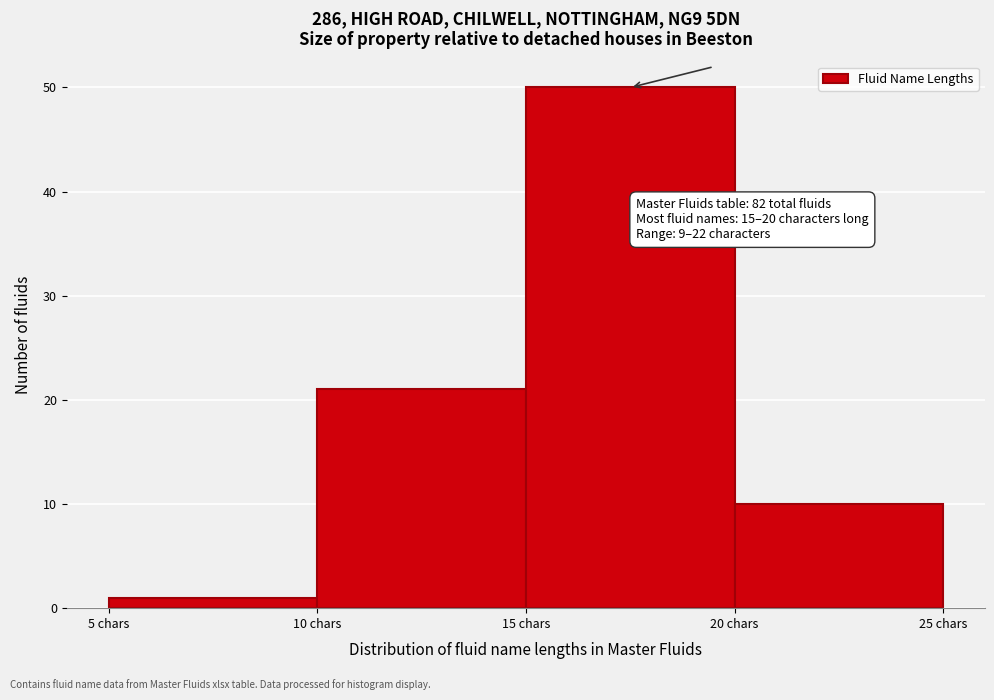

Over which range of the x-axis is the bar tallest?

15 to 20